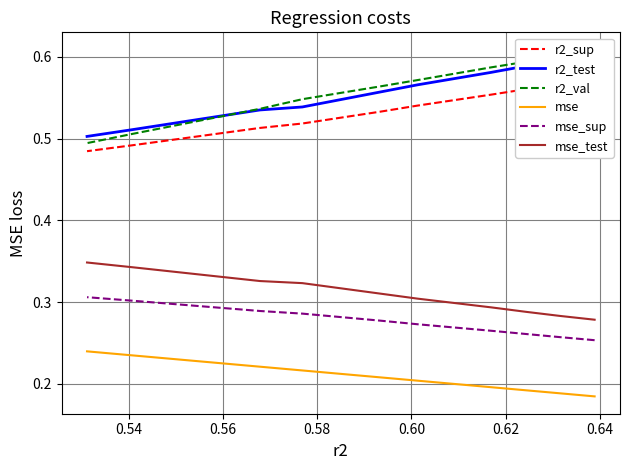

True or false: r2_test has more than 2 interior local peaks.

False